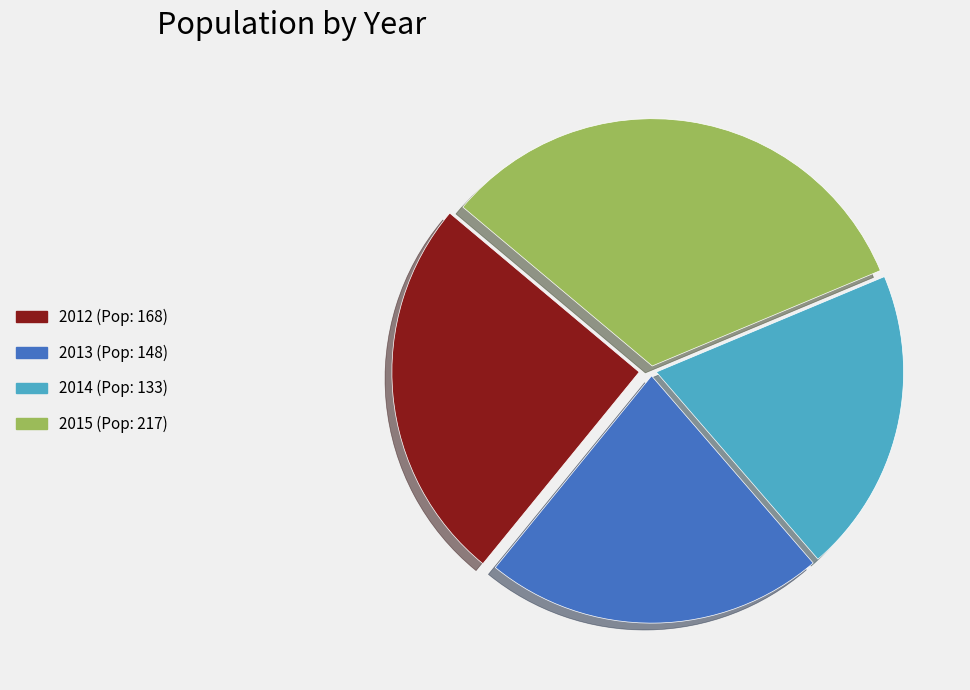

Is there a majority slice in this chart?

No